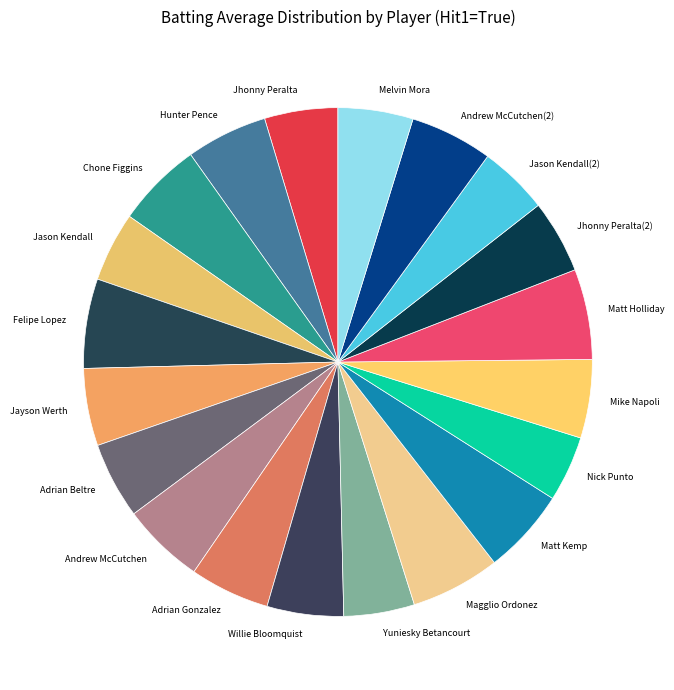

Does Andrew McCutchen represent more than half of the total?

No